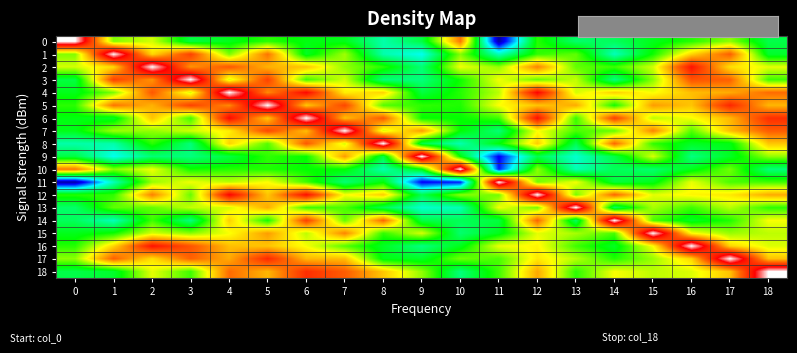

Which series has the largest total across all categories?

5